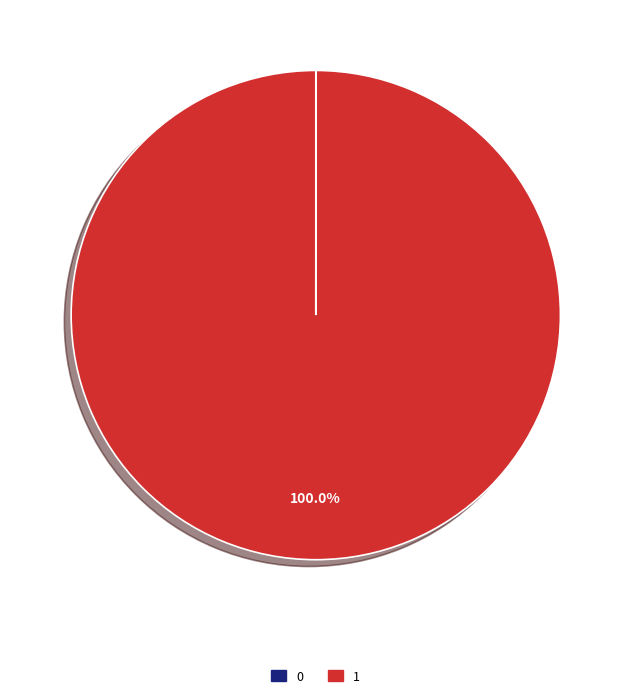

Is 1 the majority of the pie?

Yes